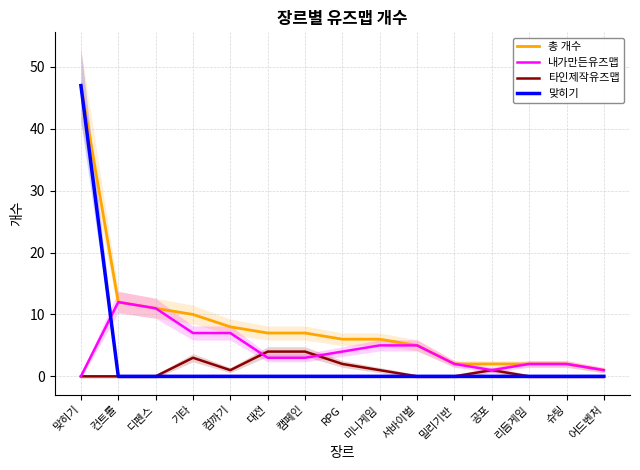

Reading left to right, list all the values displayed in this chart.

총 개수: 47	12	11	10	8	7	7	6	6	5	2	2	2	2	1
내가만든유즈맵: 0	12	11	7	7	3	3	4	5	5	2	1	2	2	1
타인제작유즈맵: 0	0	0	3	1	4	4	2	1	0	0	1	0	0	0
맞히기: 47	0	0	0	0	0	0	0	0	0	0	0	0	0	0